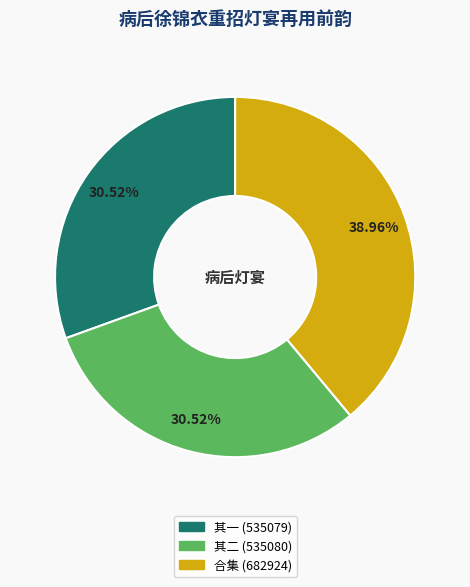

Count the number of slices in the pie.

3